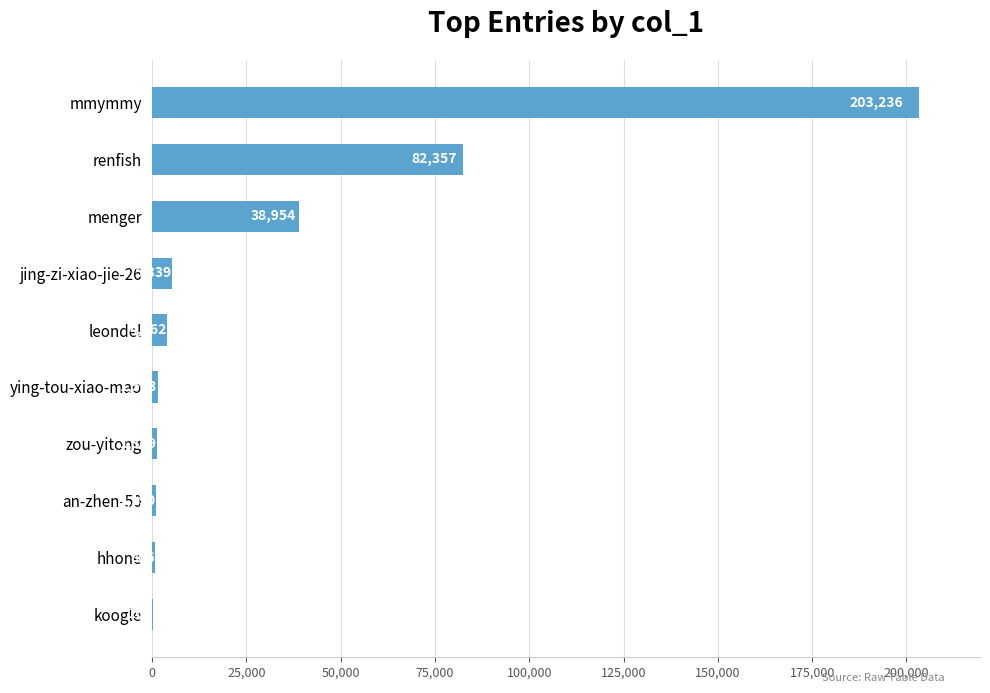

At which category does the chart reach its peak across all series?

mmymmy